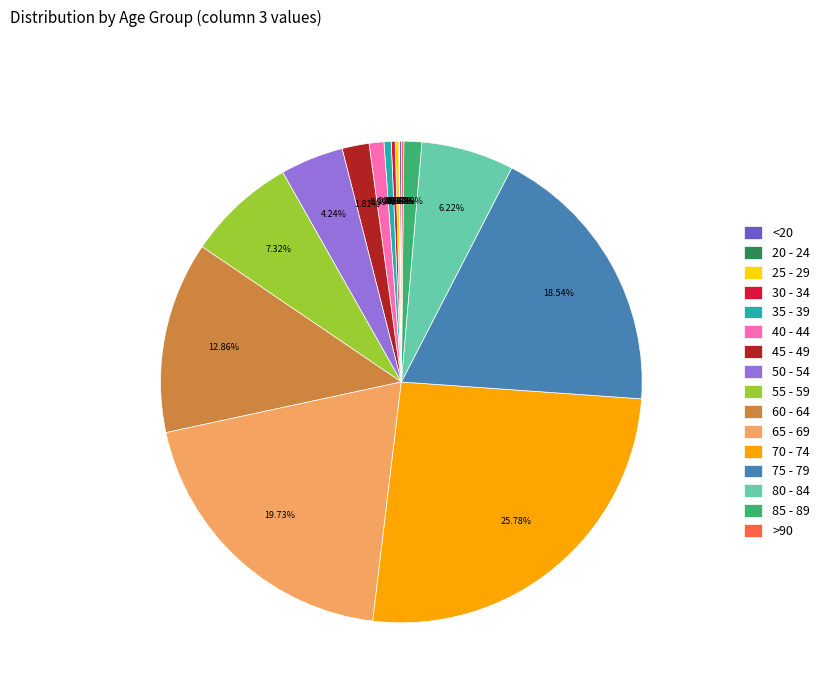

How much of the chart is everything except 60 - 64?

87.1%